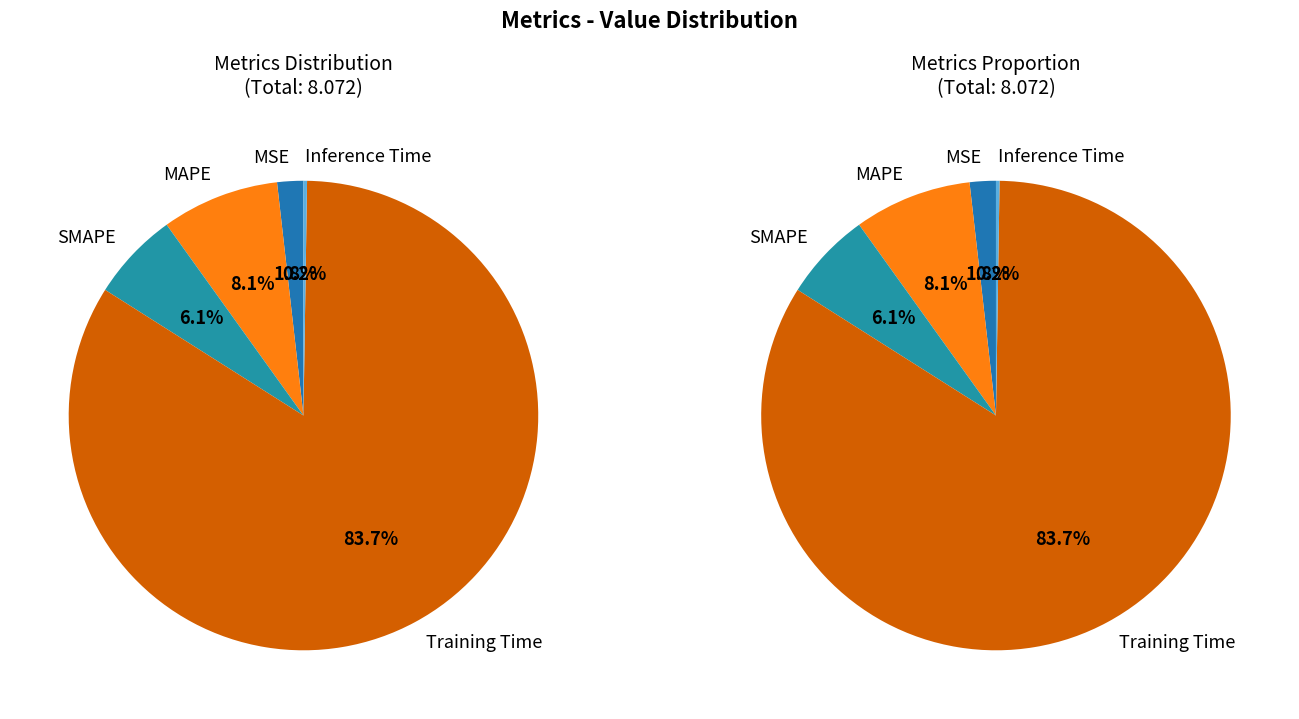

To the nearest percent, what is the average slice percentage?

20%